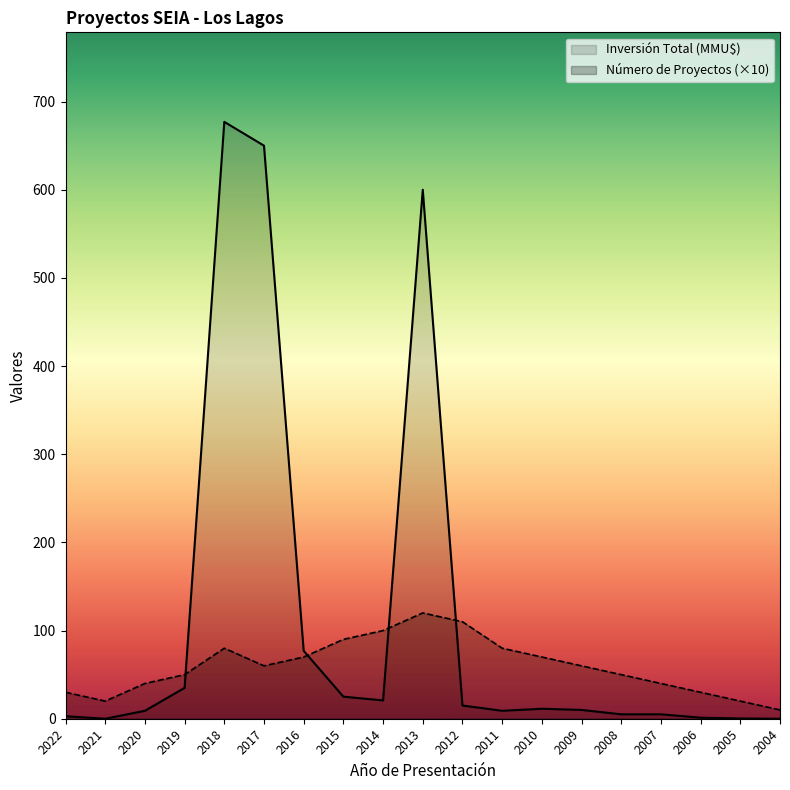

Rank the series by their average value, from highest to lowest.

Inversión Total (MMU$), Número de Proyectos (×10)